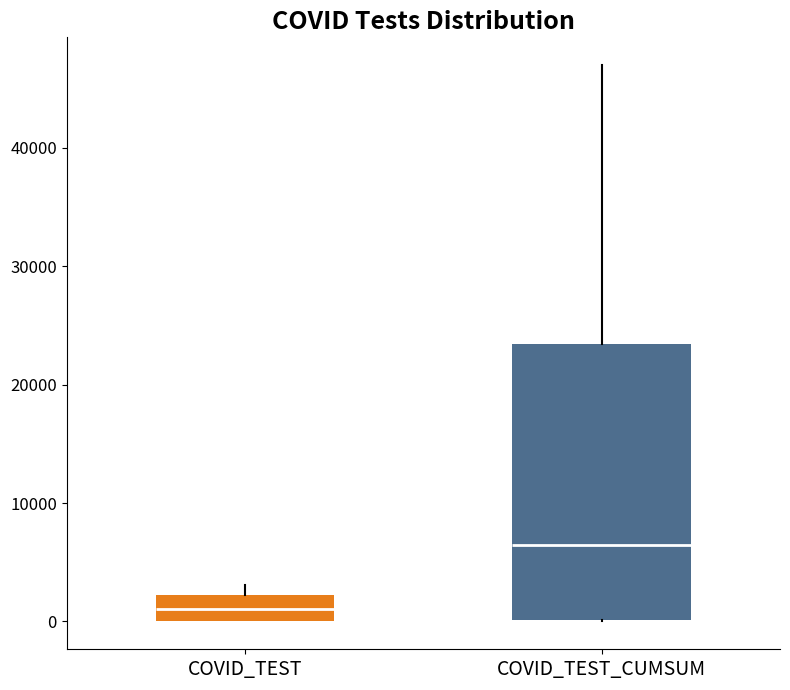

Reading left to right, transcribe this box plot: for each box, give where its median line is, the range the box spans, and where its two whiskers end, as read against the y-axis. The values are not printed on the chart, so give them approximately, as read against the axis.

COVID_TEST: median 1000, box 0 to 2000, whiskers 0 to 3000
COVID_TEST_CUMSUM: median 6000, box 0 to 23000, whiskers 0 to 47000